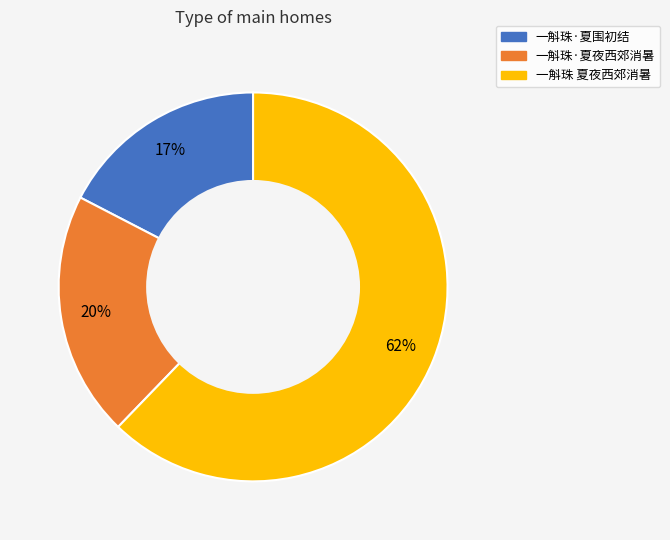

To the nearest percent, what percentage of the pie is 一斛珠·夏围初结?

17%